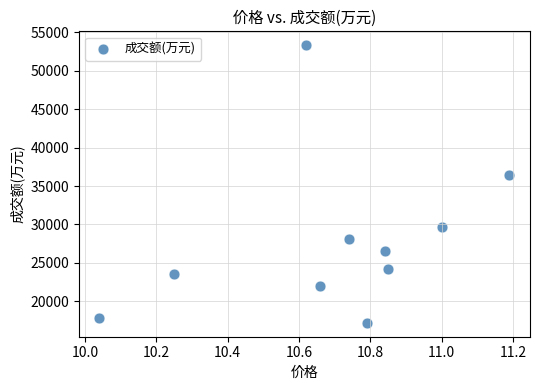

What Y value in the scatter plot is closest to 35257?

36378